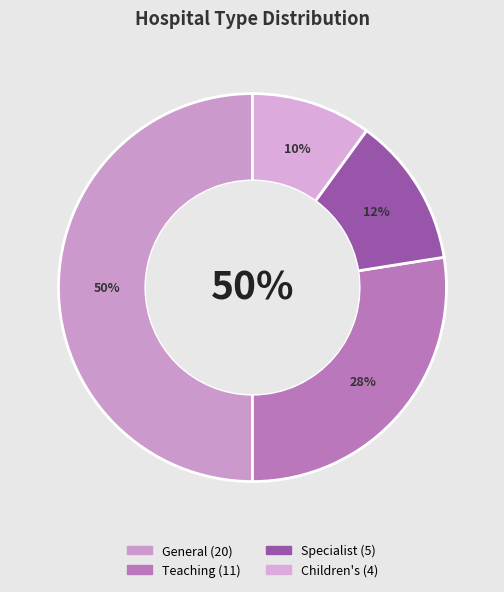

Between Specialist and General, which is larger?

General